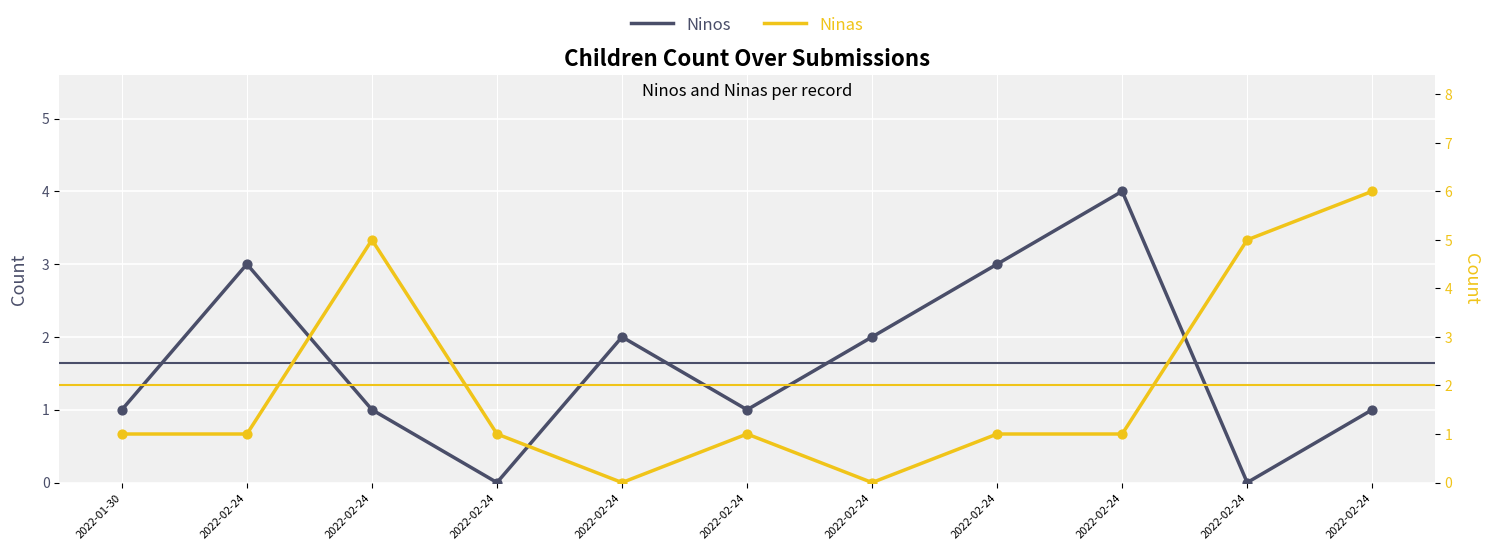

Which series has the largest total across all categories?

Ninas